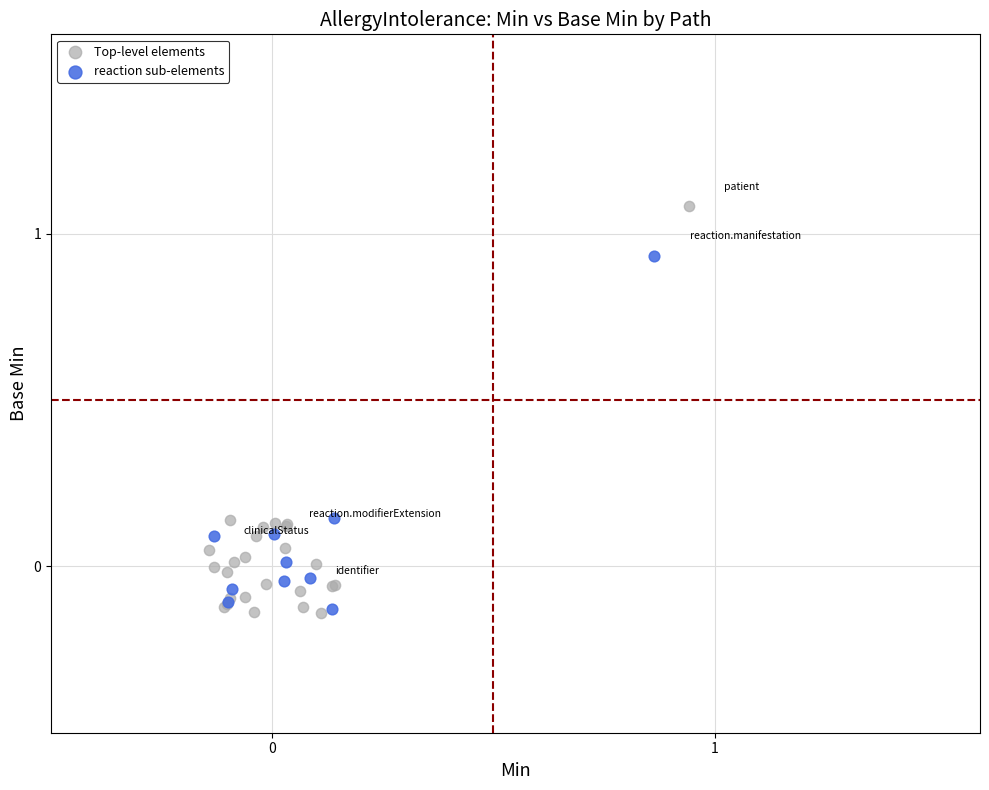

Which series has the widest spread of Y values?

Top-level elements